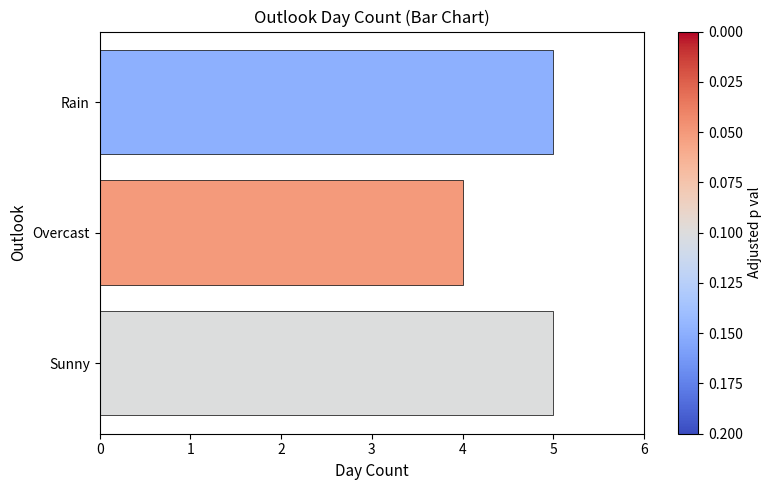

Reading top to bottom, extract all data points from this chart.

Rain=5	Overcast=4	Sunny=5